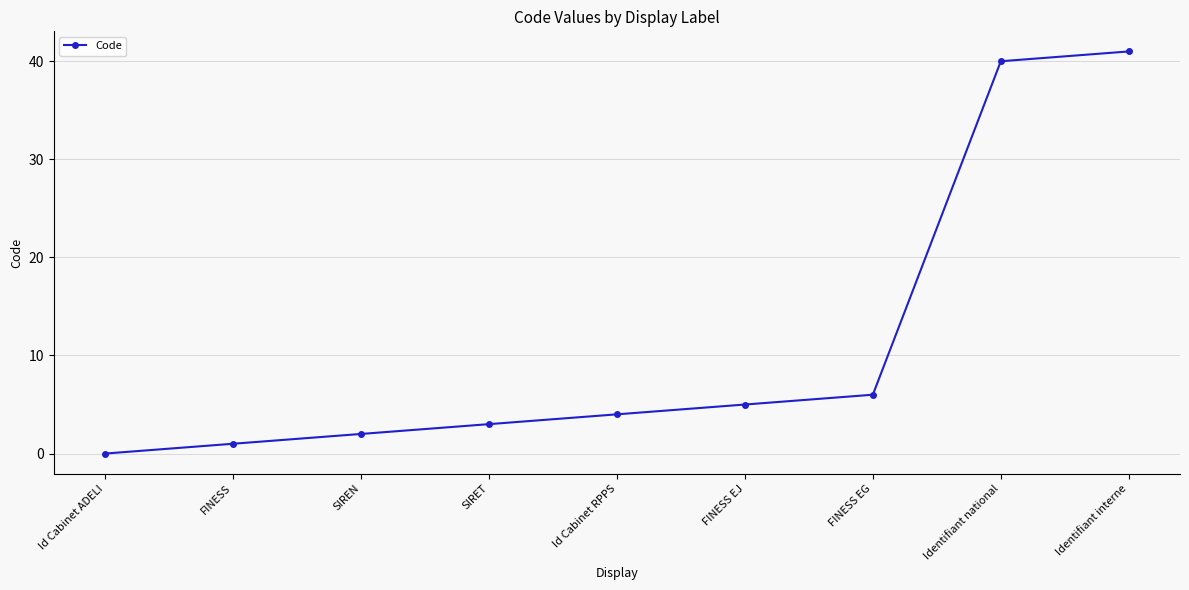

At which label is the value closest to 20?

FINESS EG